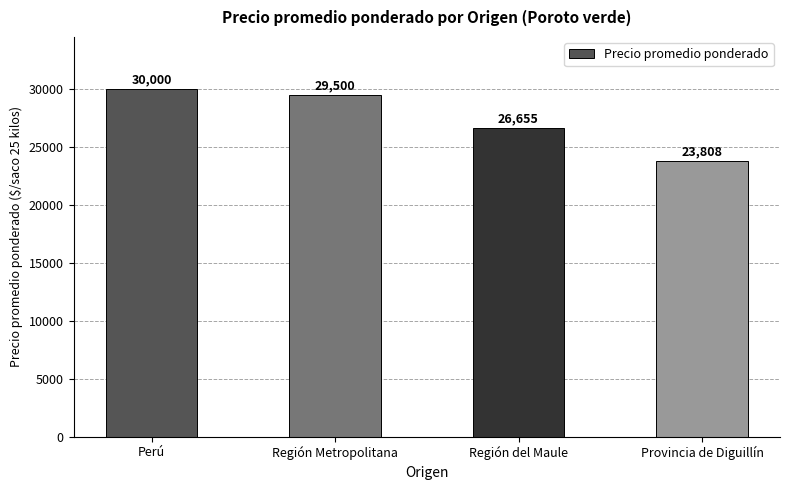

Is it true that the value at Perú is 41363.8?

False